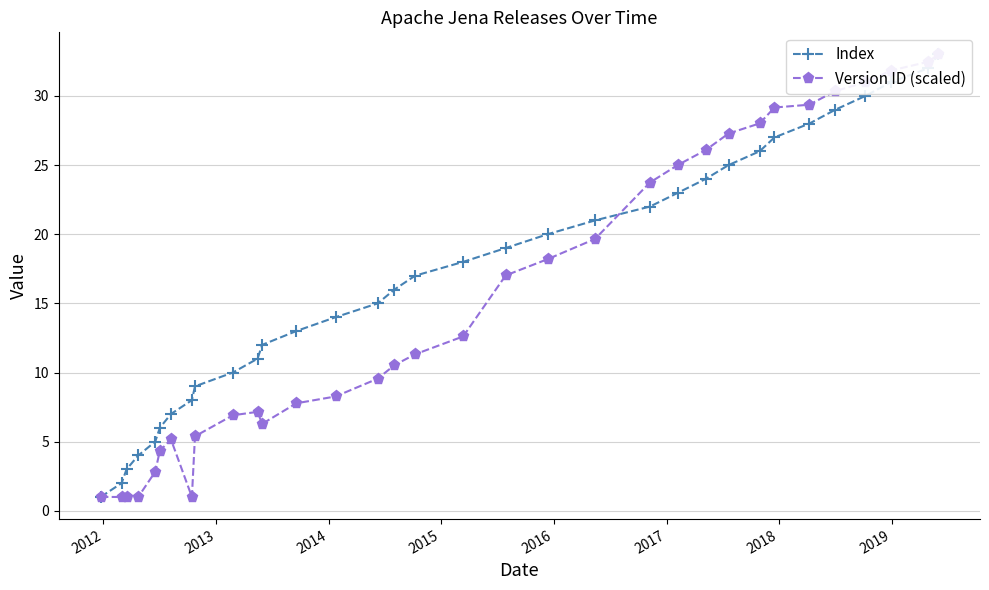

Rank the series by their maximum value, from lowest to highest.

Index, Version ID (scaled)